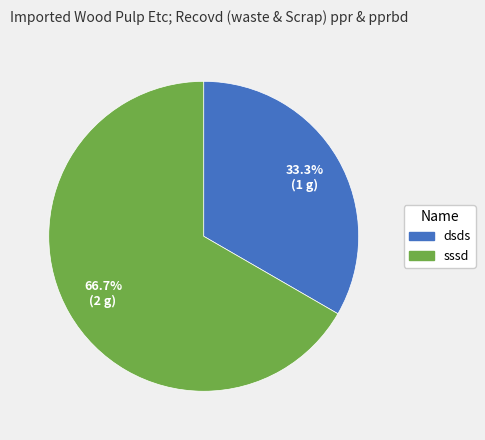

Which has a higher value, dsds or sssd?

sssd